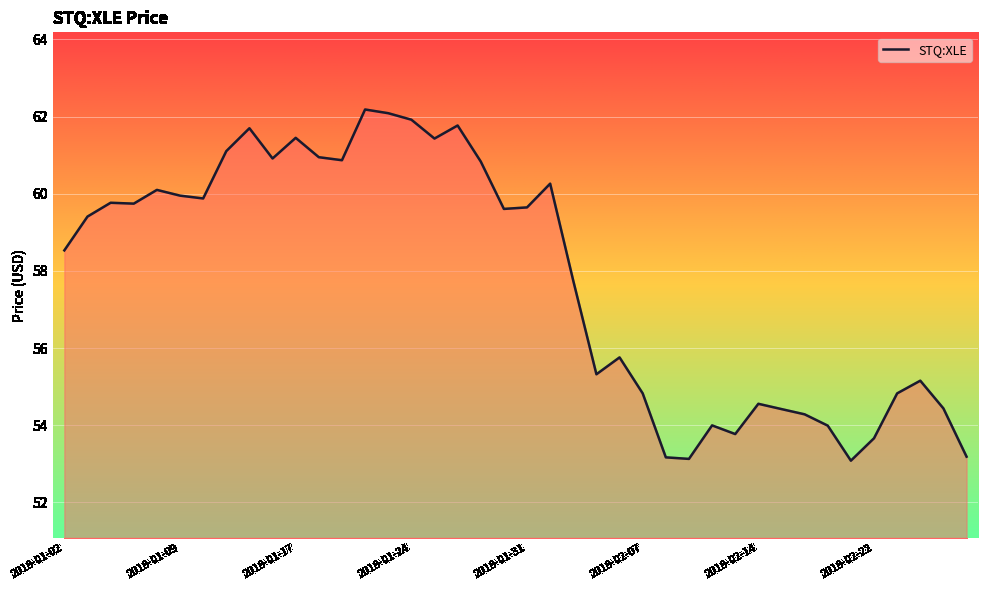

What is the difference between the maximum and minimum values?

9.1